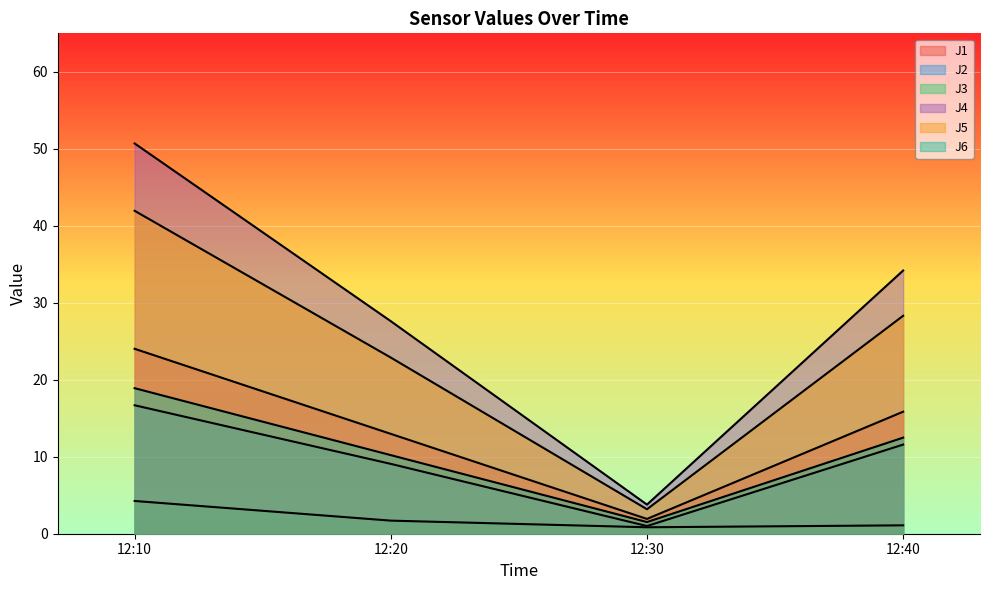

How many lines are shown in the chart?

6